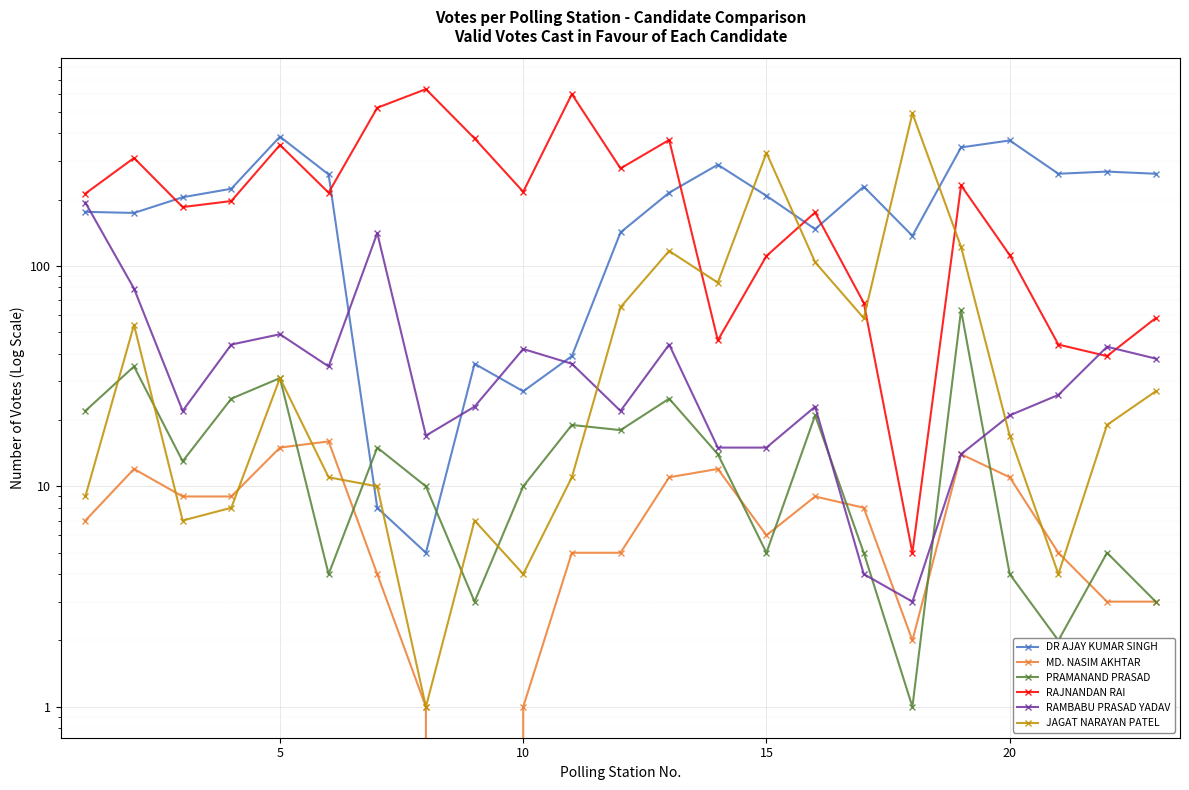

What is the value of the RAJNANDAN RAI point at the 5th from the left?

354